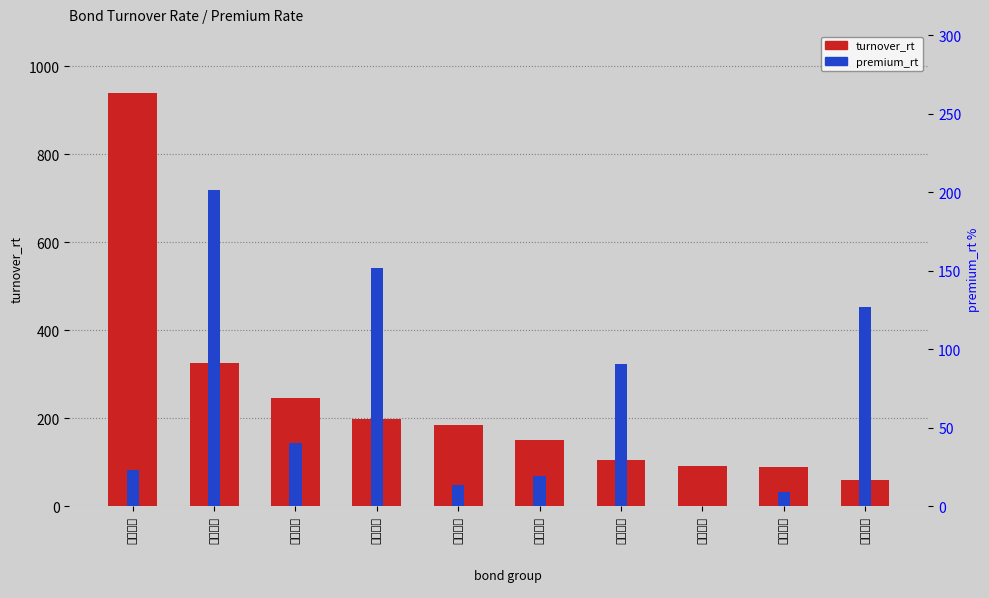

At 永吉转债, list the series in order from largest to smallest.

turnover_rt, premium_rt